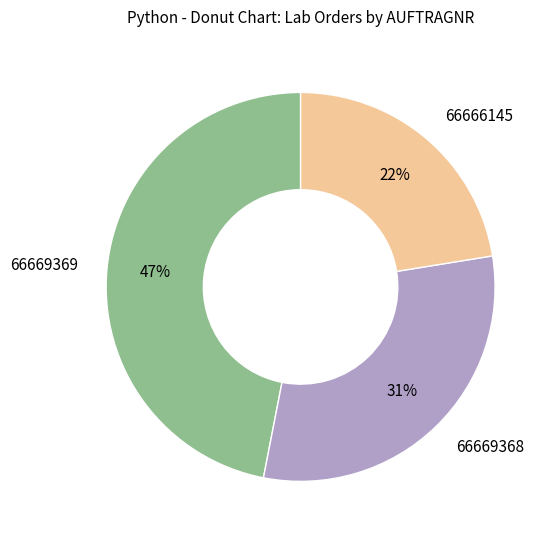

To the nearest percent, what percentage of the pie is 66669369?

47%